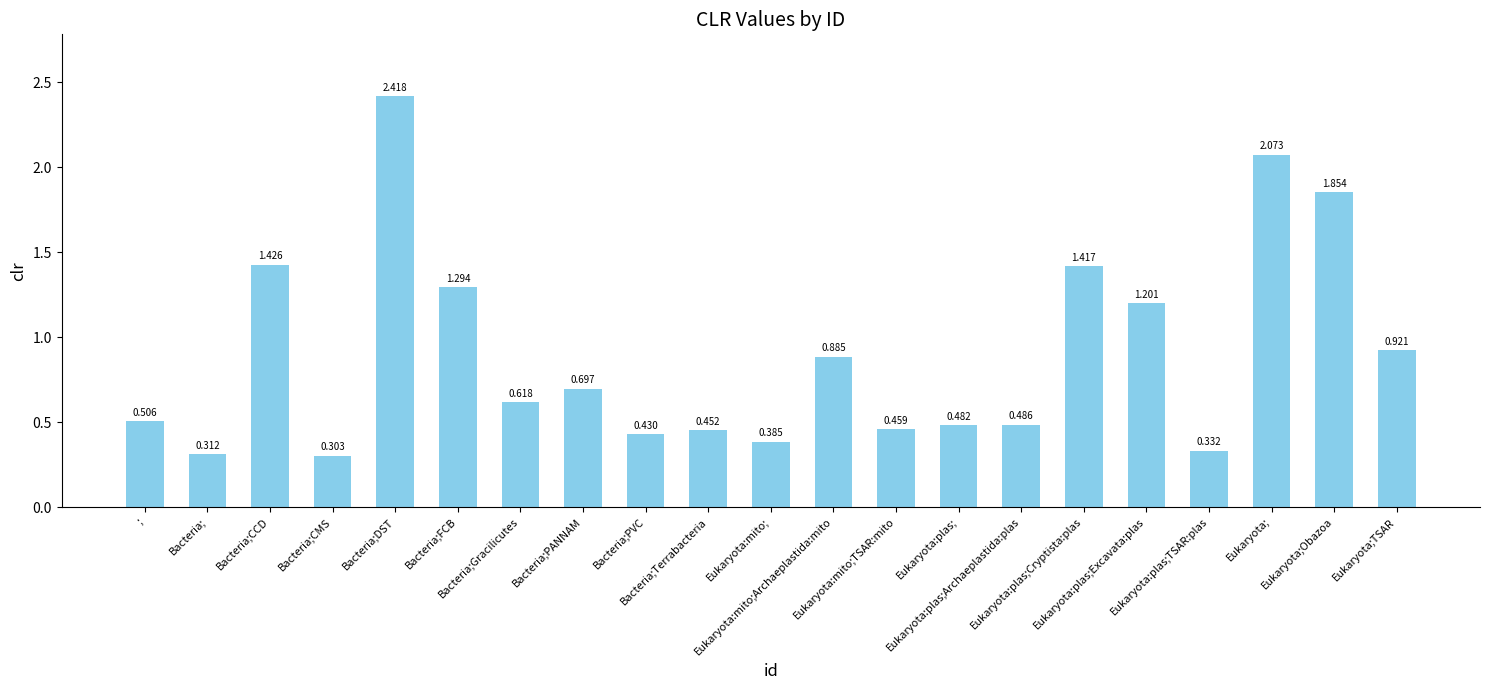

What is the greatest value displayed?

2.4